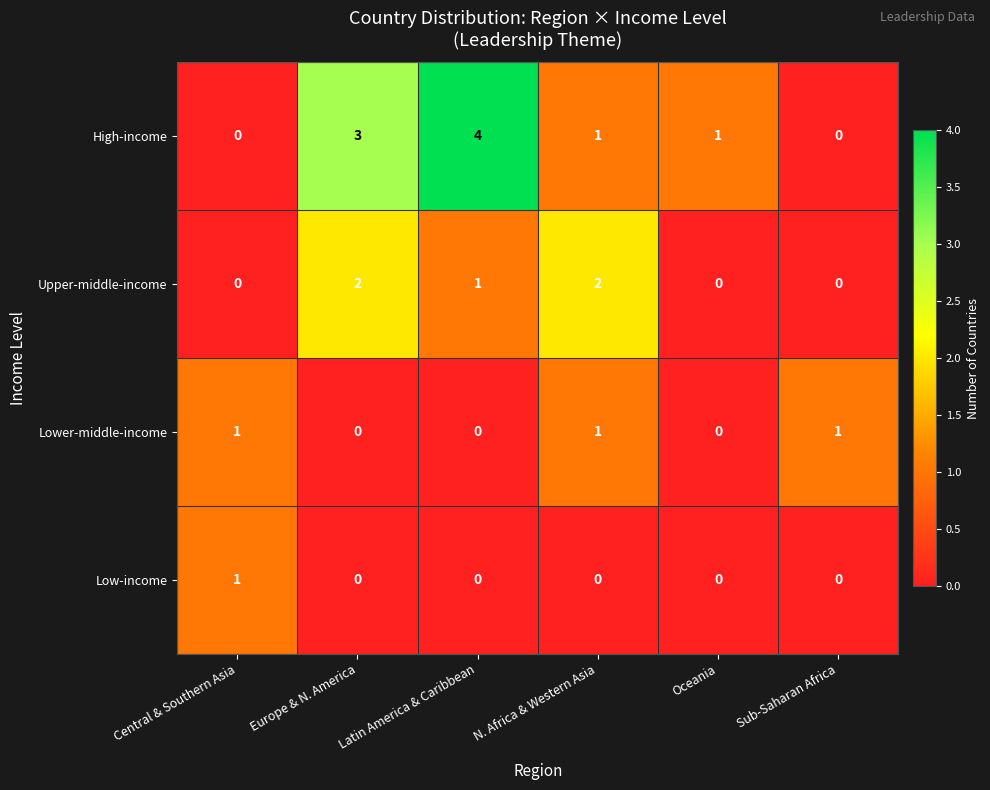

Which series has the widest spread of values?

High-income